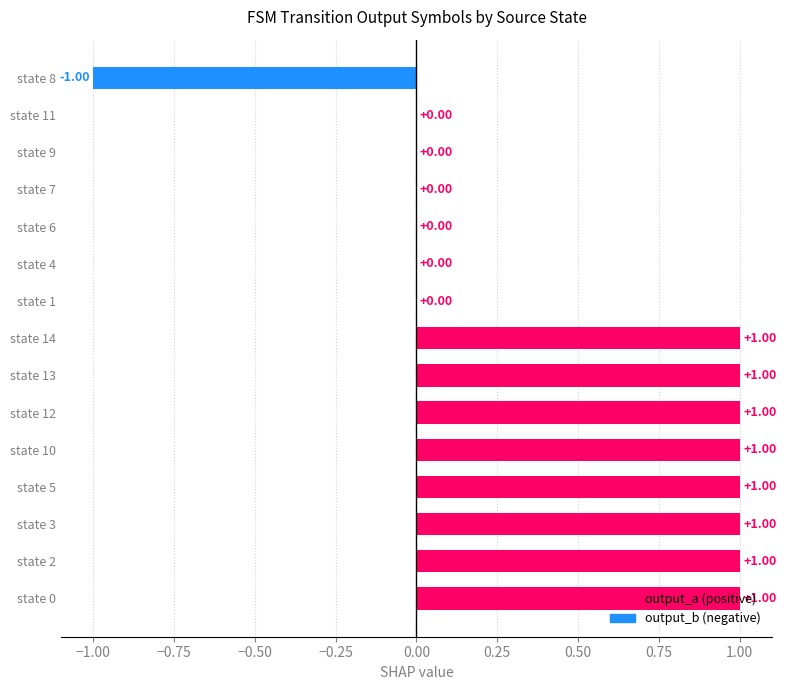

Which has a higher value, state 13 or state 8?

state 13